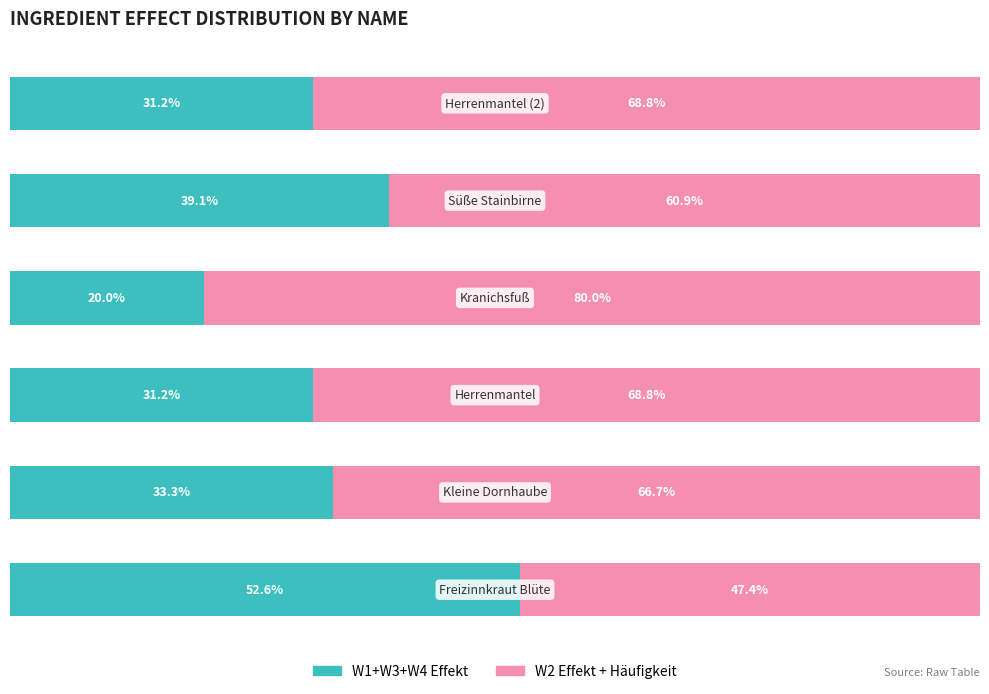

What are all the series names shown in the legend?

W1+W3+W4 Effekt, W2 Effekt + Häufigkeit